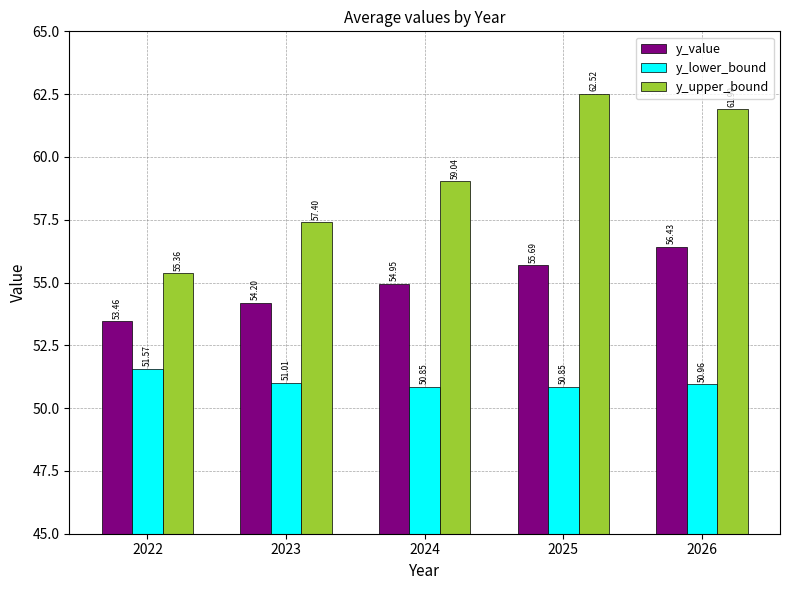

Rank the categories by y_value value from lowest to highest.

2022, 2023, 2024, 2025, 2026